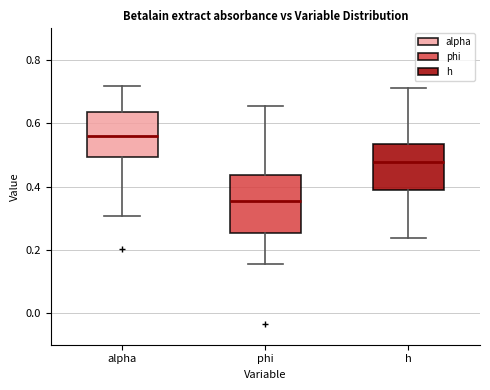

Reading left to right, read every box against the y-axis: the position of its median line, the range the box covers, and the ends of its whiskers. The values are not printed on the chart, so give them approximately, as read against the axis.

alpha: median 0.56, box 0.50 to 0.64, whiskers 0.30 to 0.72
phi: median 0.36, box 0.26 to 0.44, whiskers 0.16 to 0.66
h: median 0.48, box 0.40 to 0.54, whiskers 0.24 to 0.72